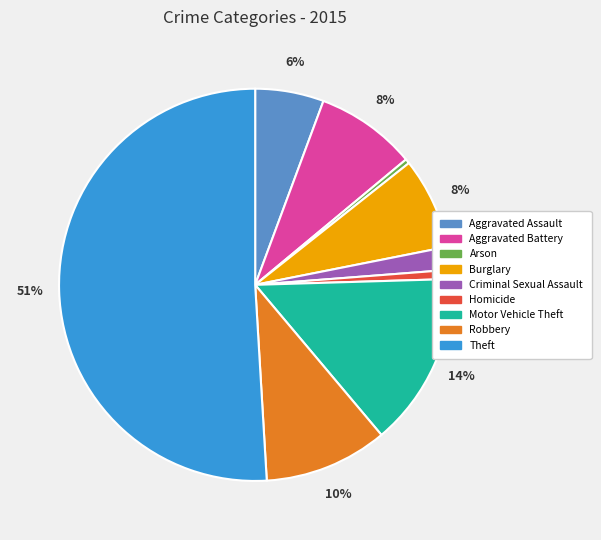

Which has a higher value, Homicide or Robbery?

Robbery